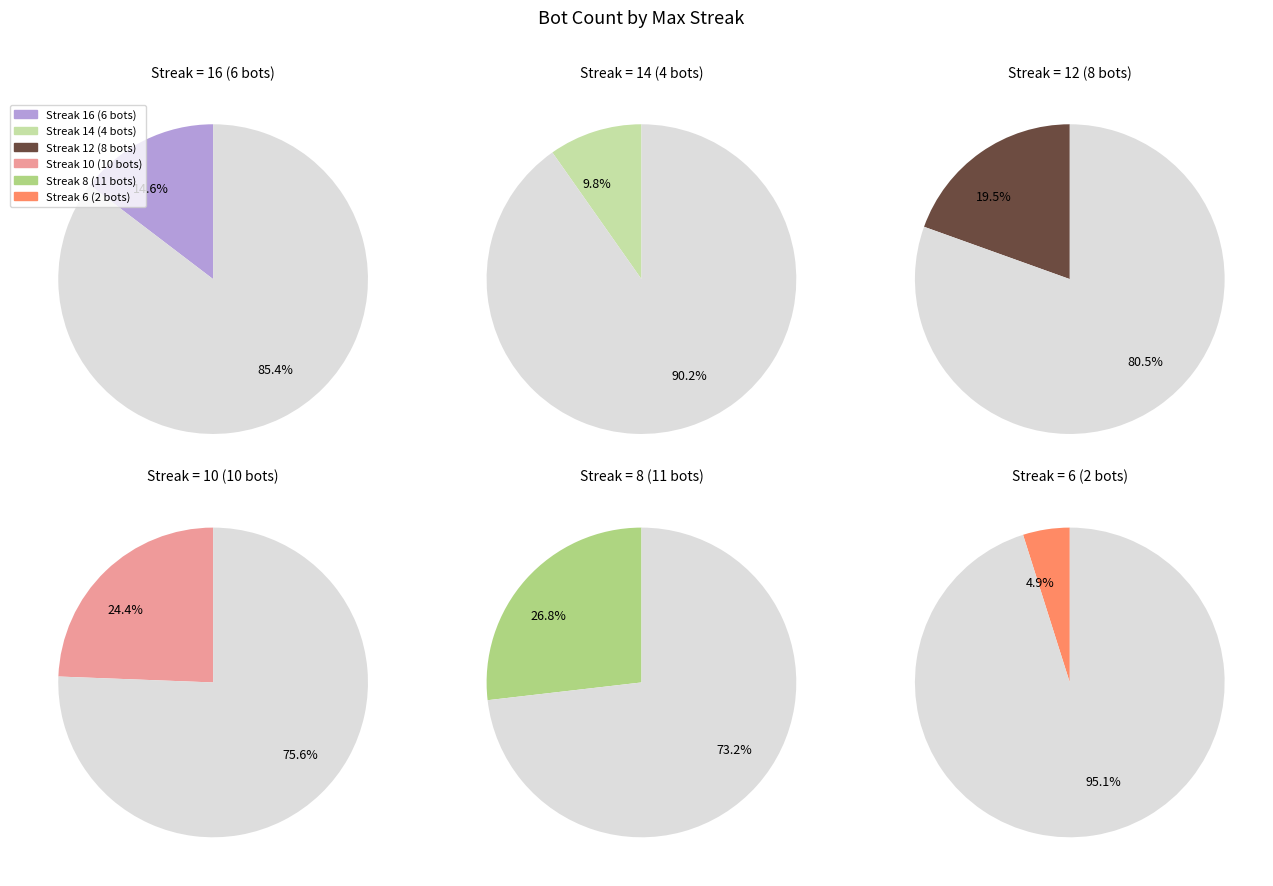

To the nearest percent, what is the combined percentage of maxStreak 14 and maxStreak 6?

15%